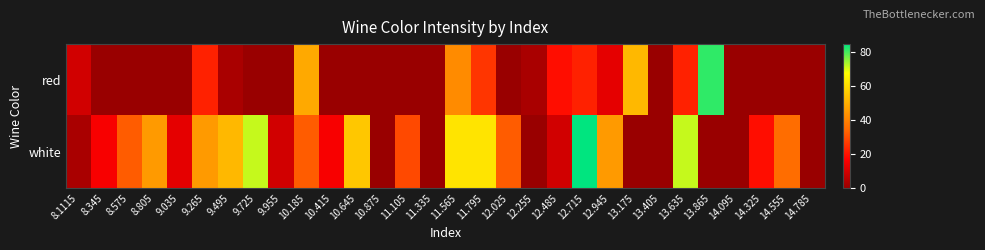

Which category has the lowest value across all series?

8.345